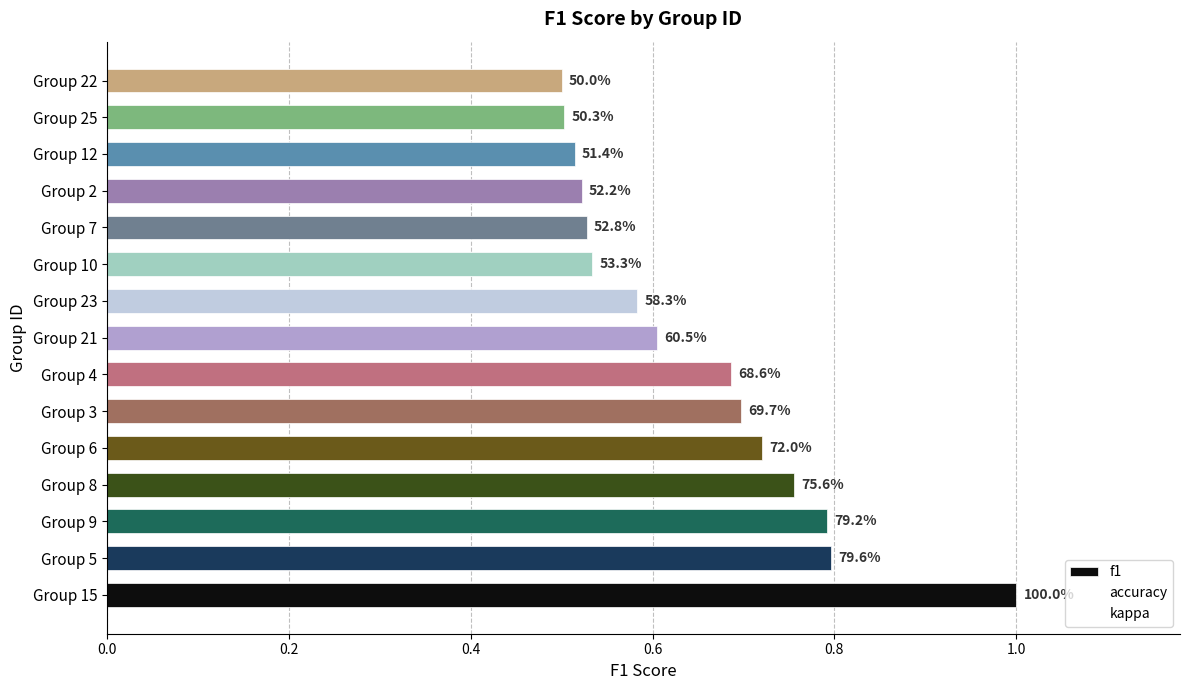

How many bars are there in total?

15